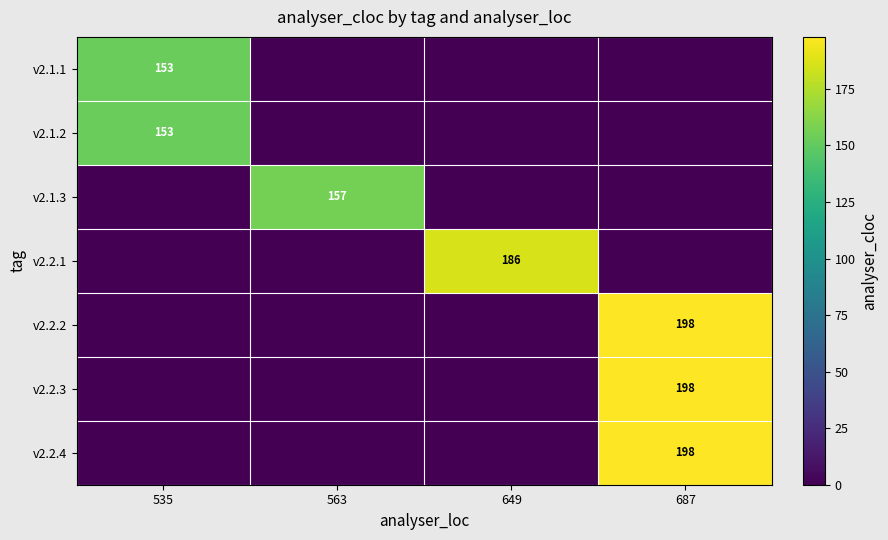

Which category has the lowest value across all series?

563